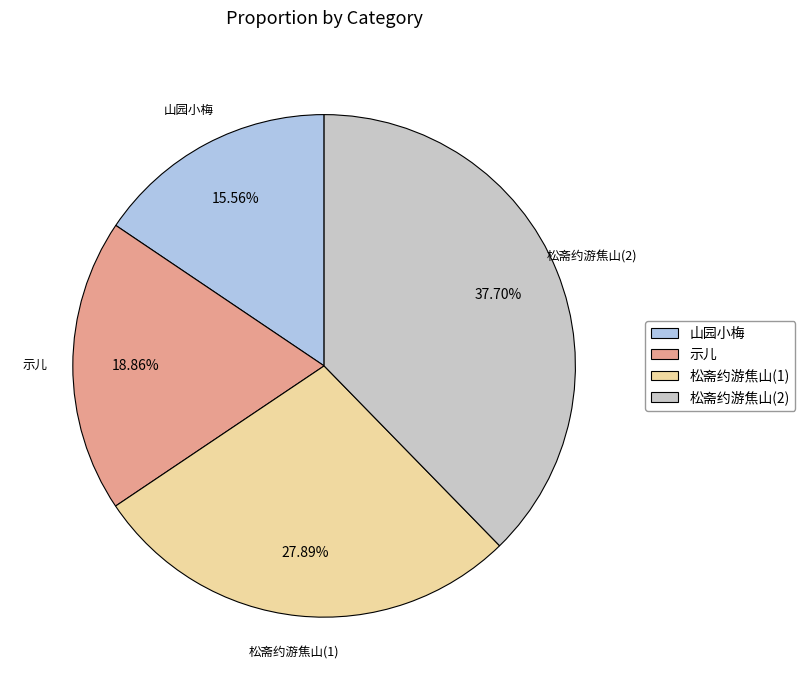

Do 松斋约游焦山(1) and 示儿 together represent more than half of the pie?

No